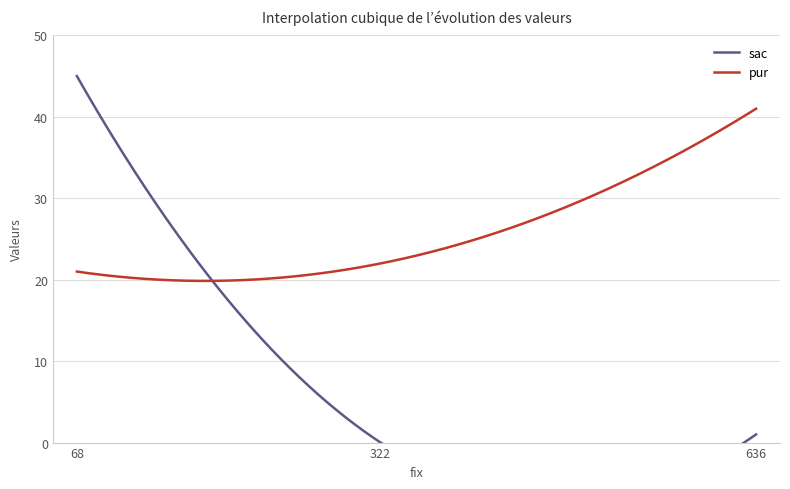

How many data points in pur are less than 22?

1